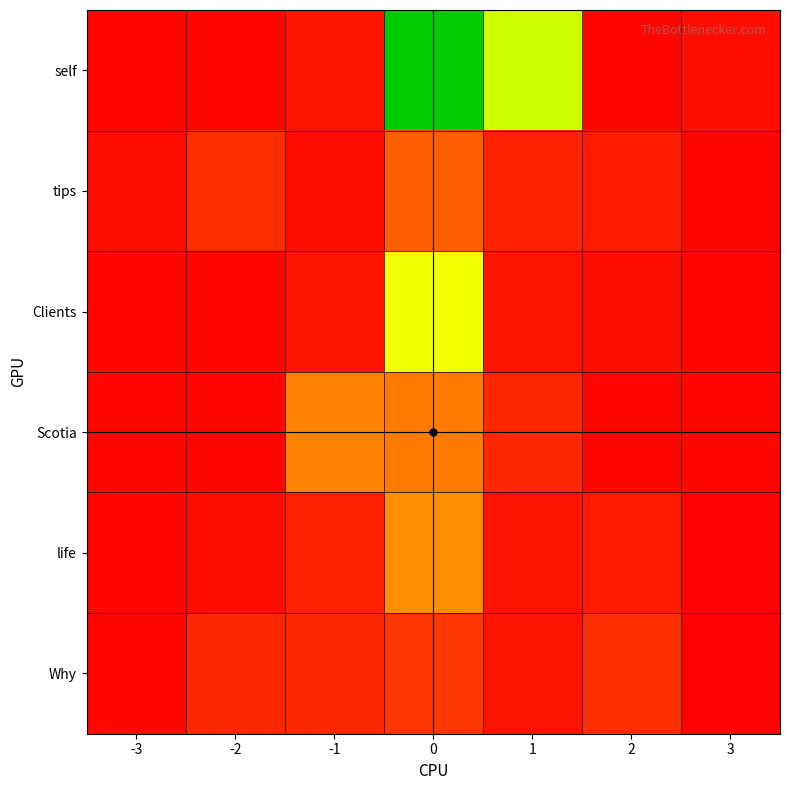

Reading left to right, list all the values displayed in this chart.

self: -3=1	-2=1	-1=3	0=62	1=43	2=1	3=2
tips: -3=2	-2=7	-1=2	0=14	1=5	2=4	3=1
Clients: -3=1	-2=1	-1=3	0=34	1=3	2=2	3=1
Scotia: -3=1	-2=1	-1=19	0=18	1=6	2=1	3=1
life: -3=1	-2=2	-1=5	0=20	1=3	2=4	3=0
Why: -3=1	-2=6	-1=6	0=8	1=3	2=7	3=0